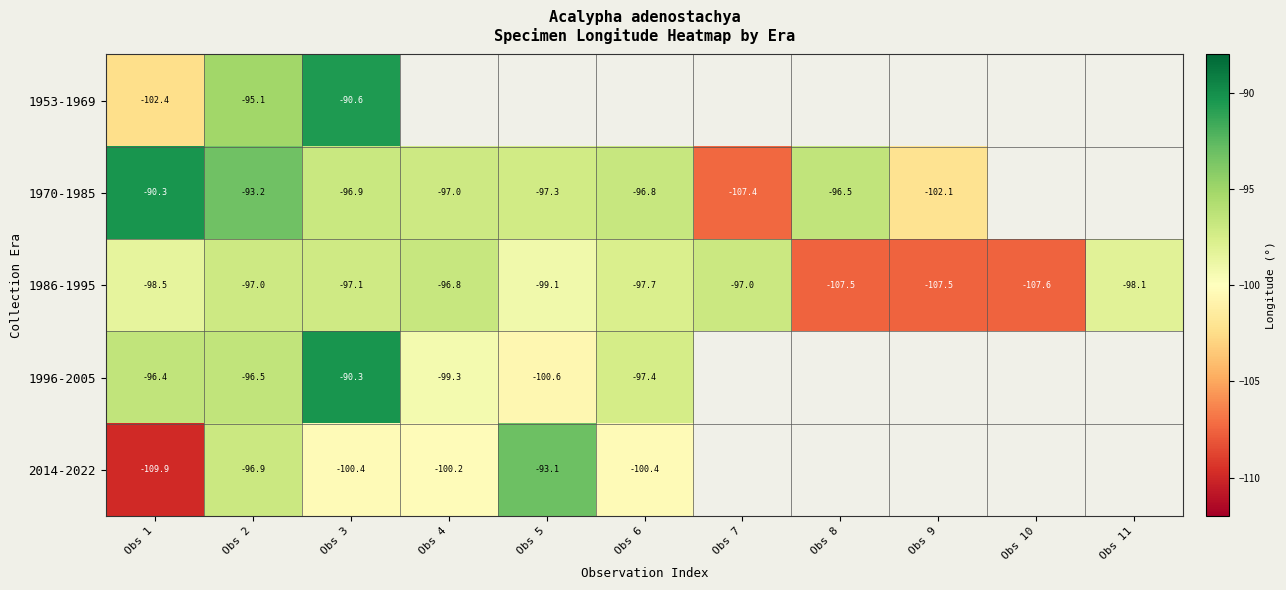

How many values in the 1986-1995 series exceed -98?

5